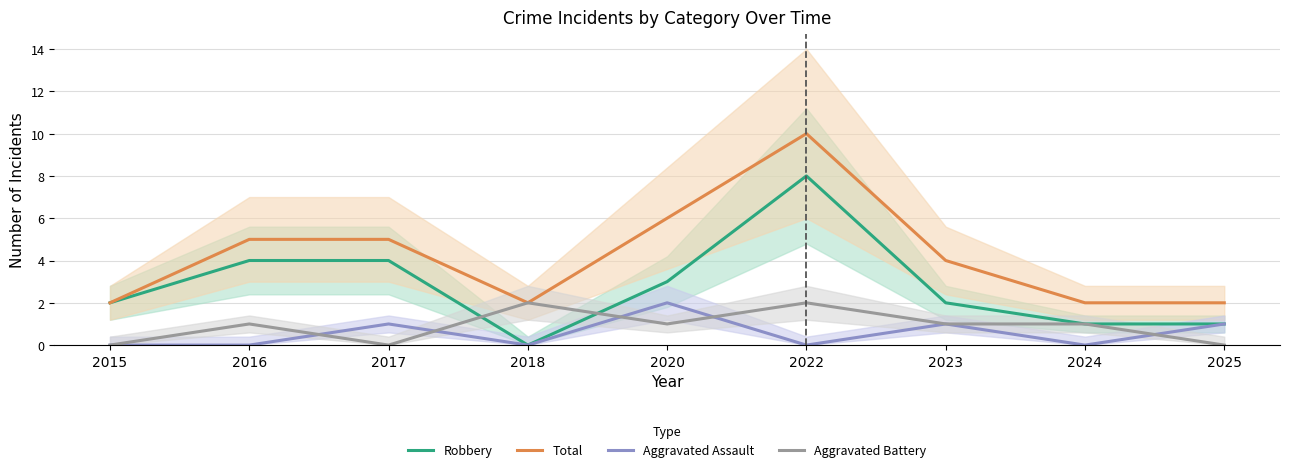

Is it true that Aggravated Assault equals 0 at 2016?

True